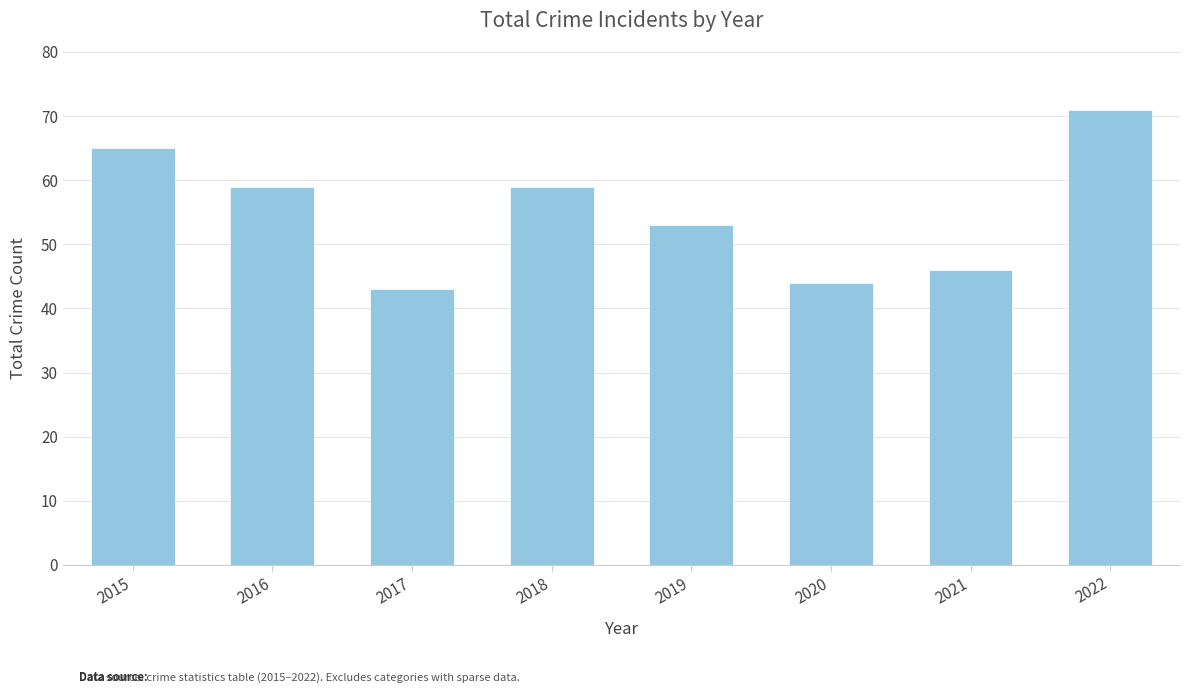

Is it true that the value at 2022 is 21?

False